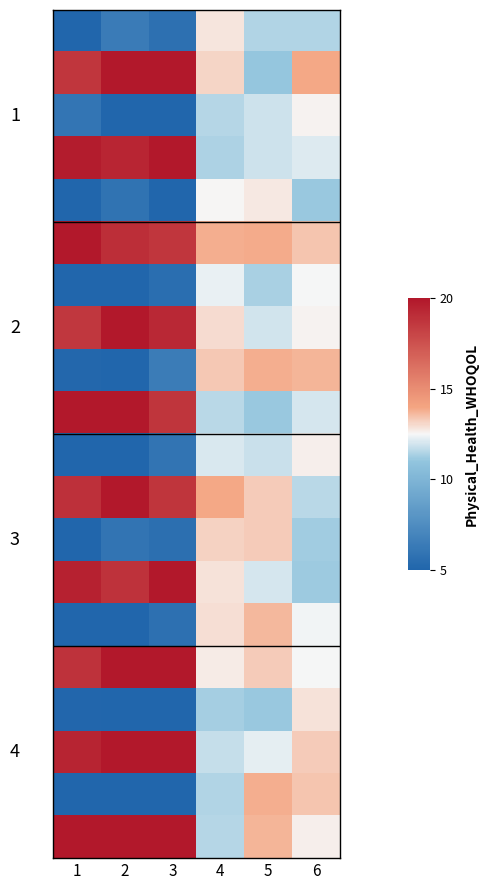

At how many categories does at least one series exceed 8?

6